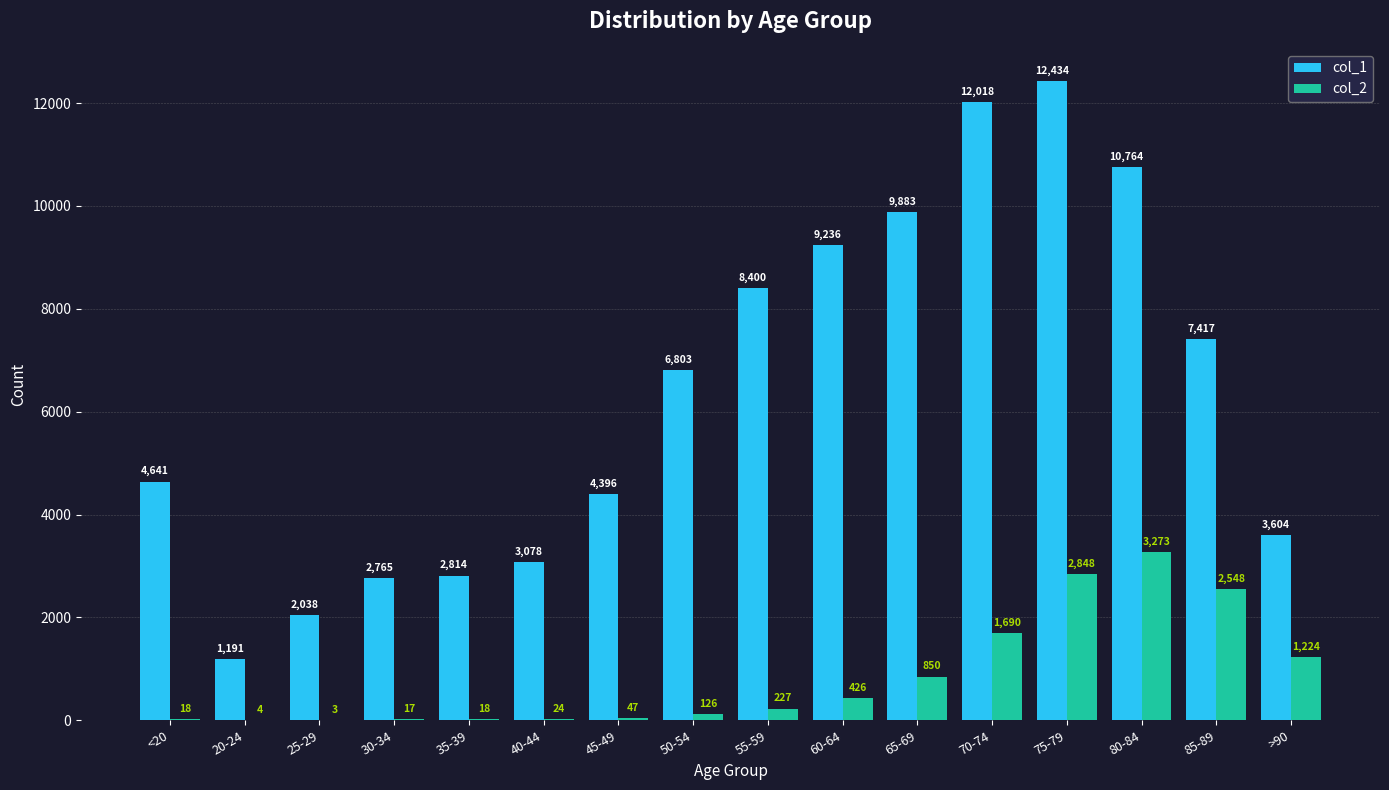

Which series changed the most between 65-69 and 80-84?

col_2